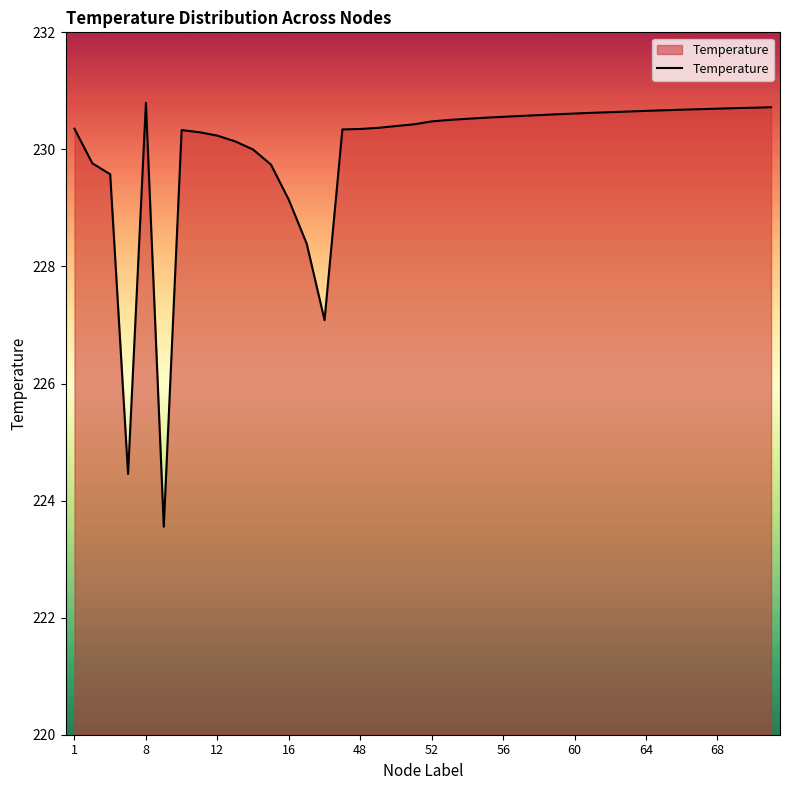

What is the smallest value displayed?

223.6